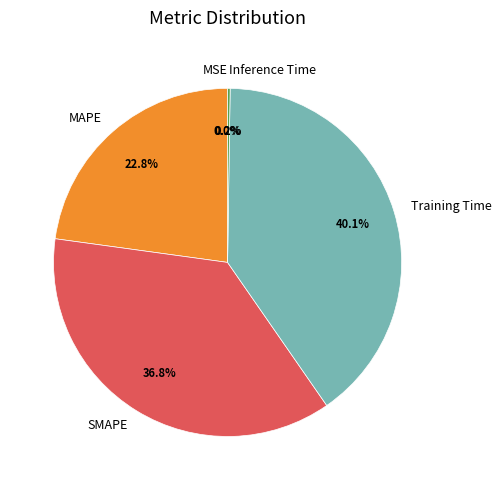

Is the sum of SMAPE and MAPE greater than half?

Yes